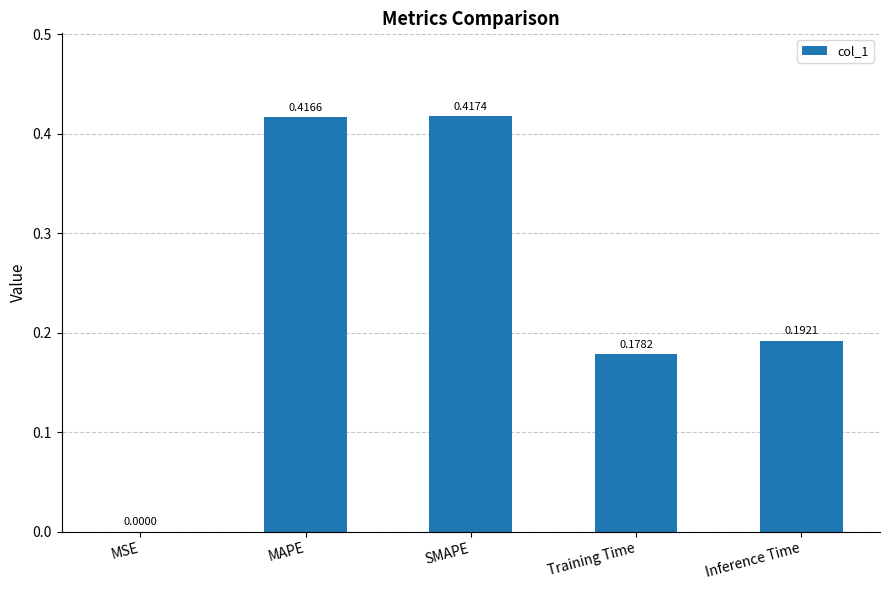

What is the change in value from SMAPE to Inference Time?

-0.2